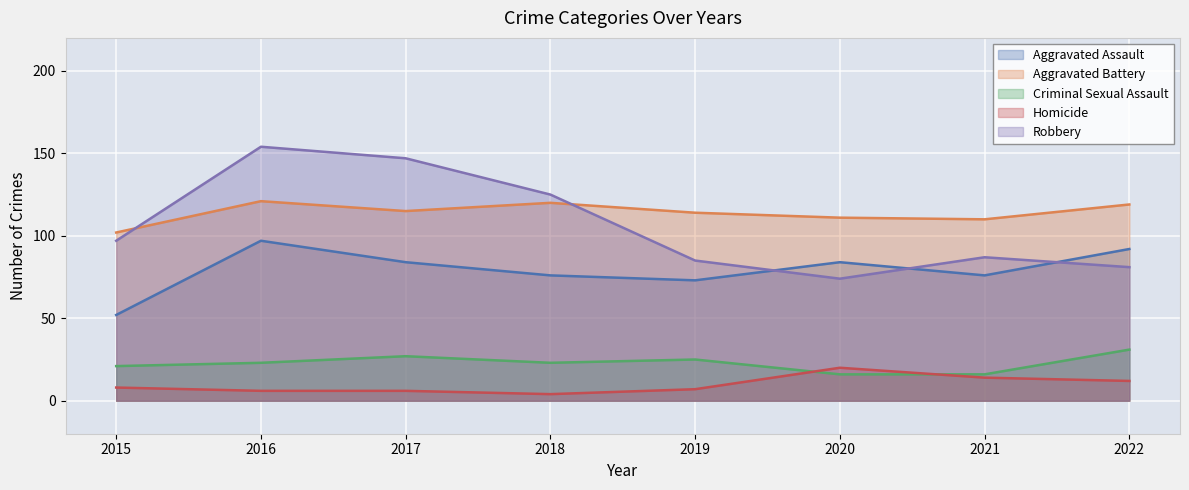

True or false: Criminal Sexual Assault has more than 2 interior local peaks.

False